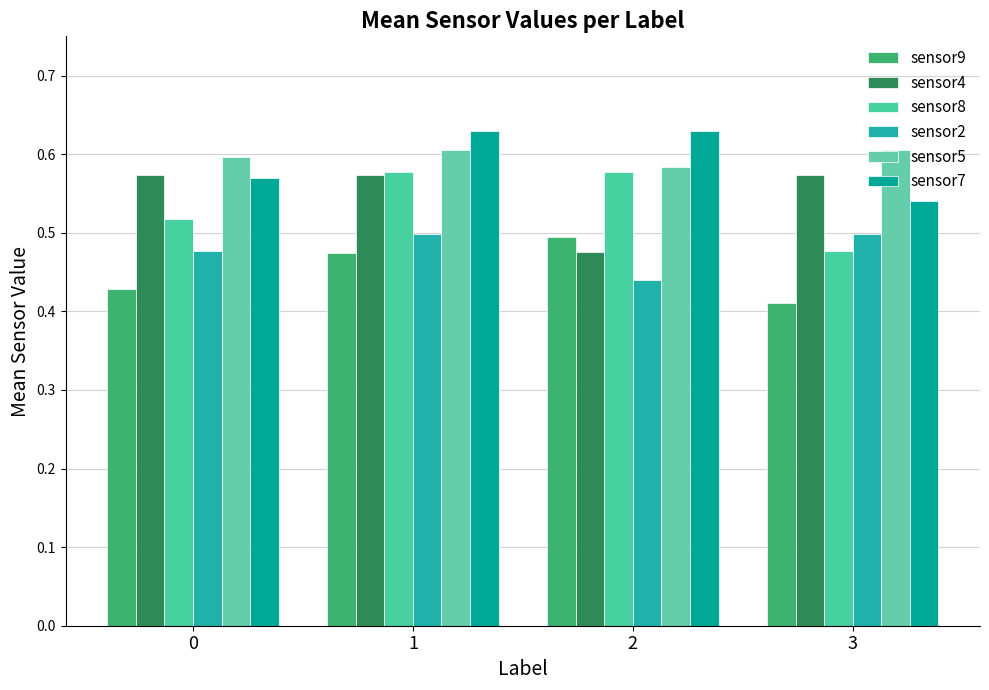

How many series are shown in this chart?

6